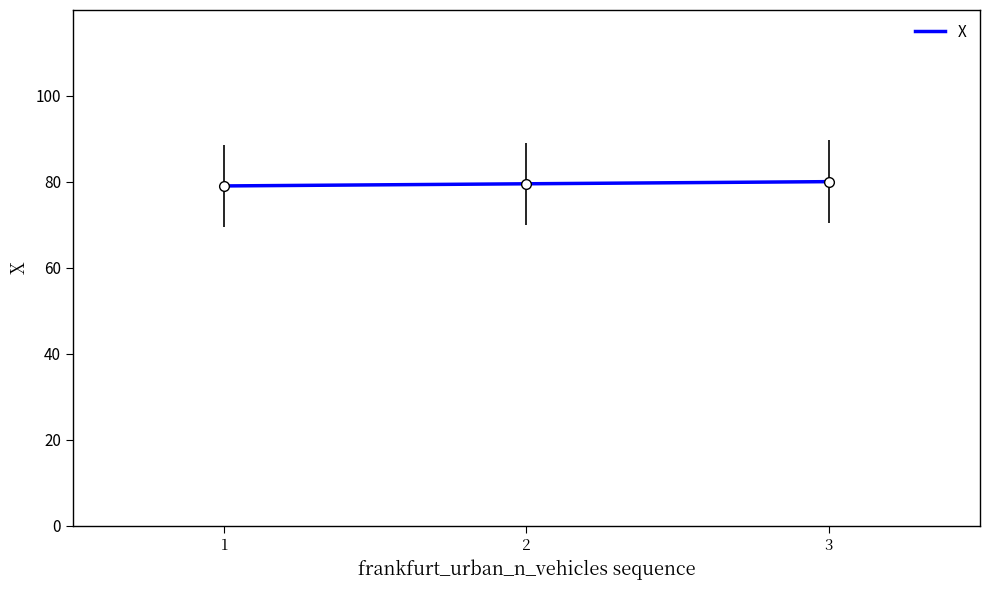

What is the sum of the values at 2 and 1?

158.6